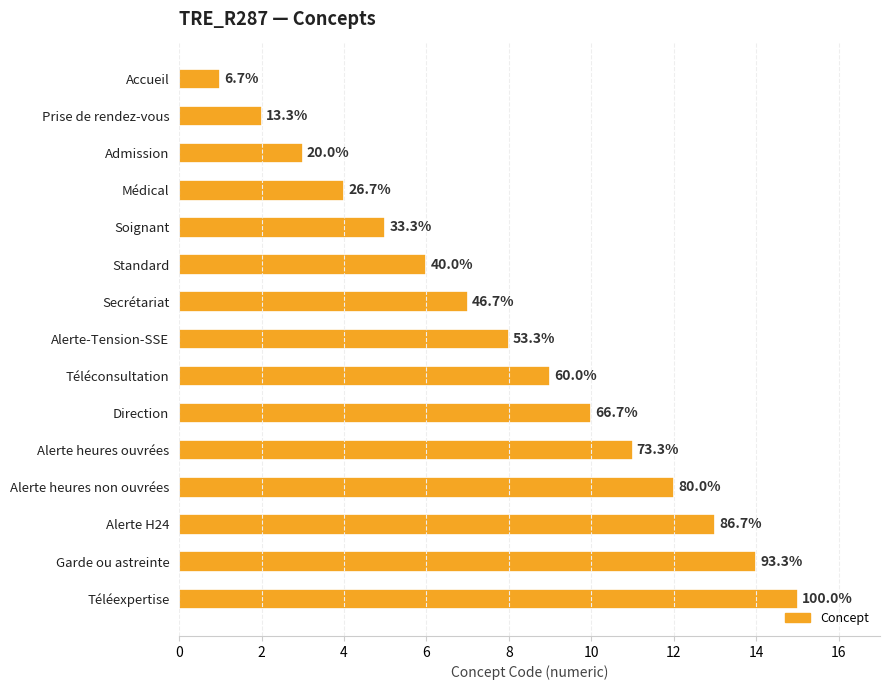

How many bars are there in total?

15